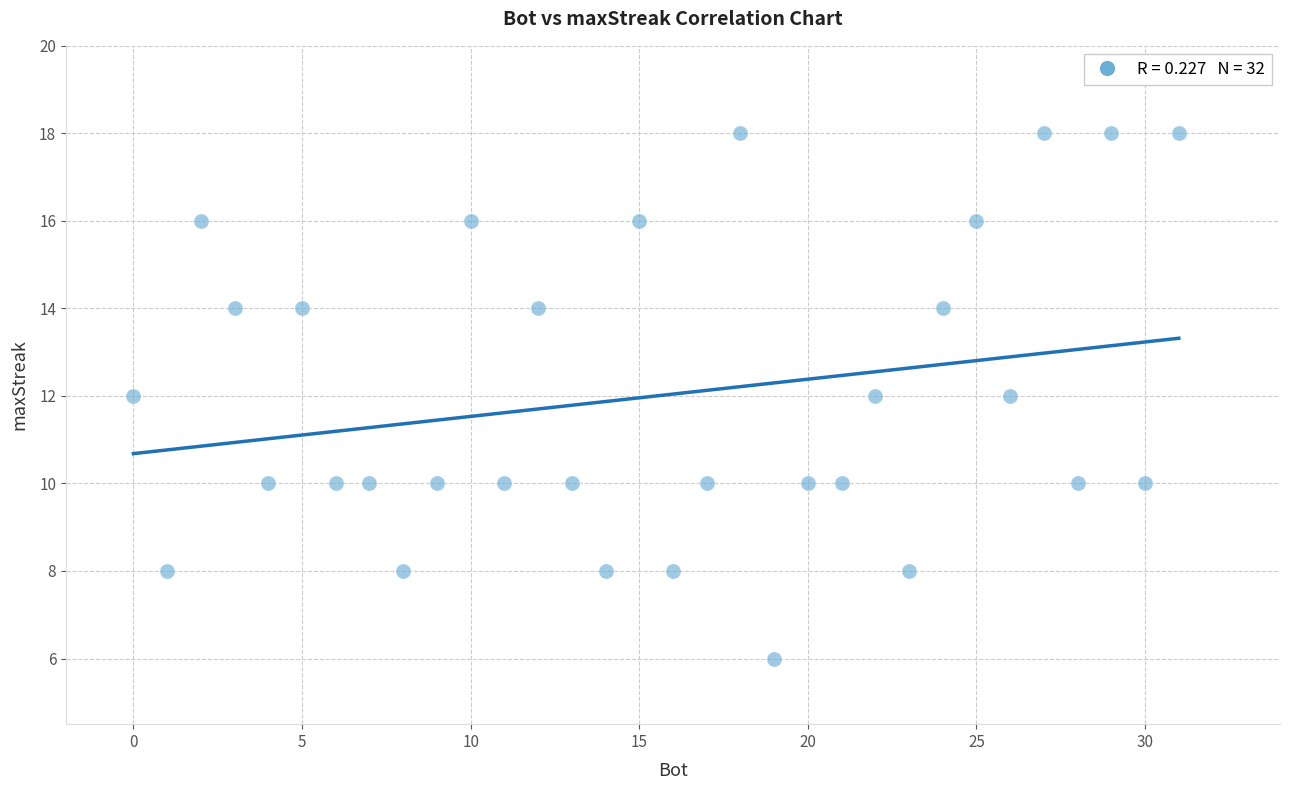

What is the range of X values (max minus min)?

31